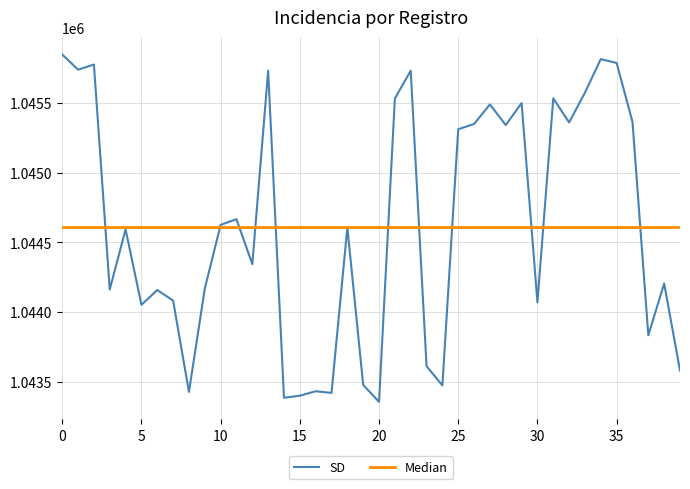

Which series has the widest spread of values?

SD